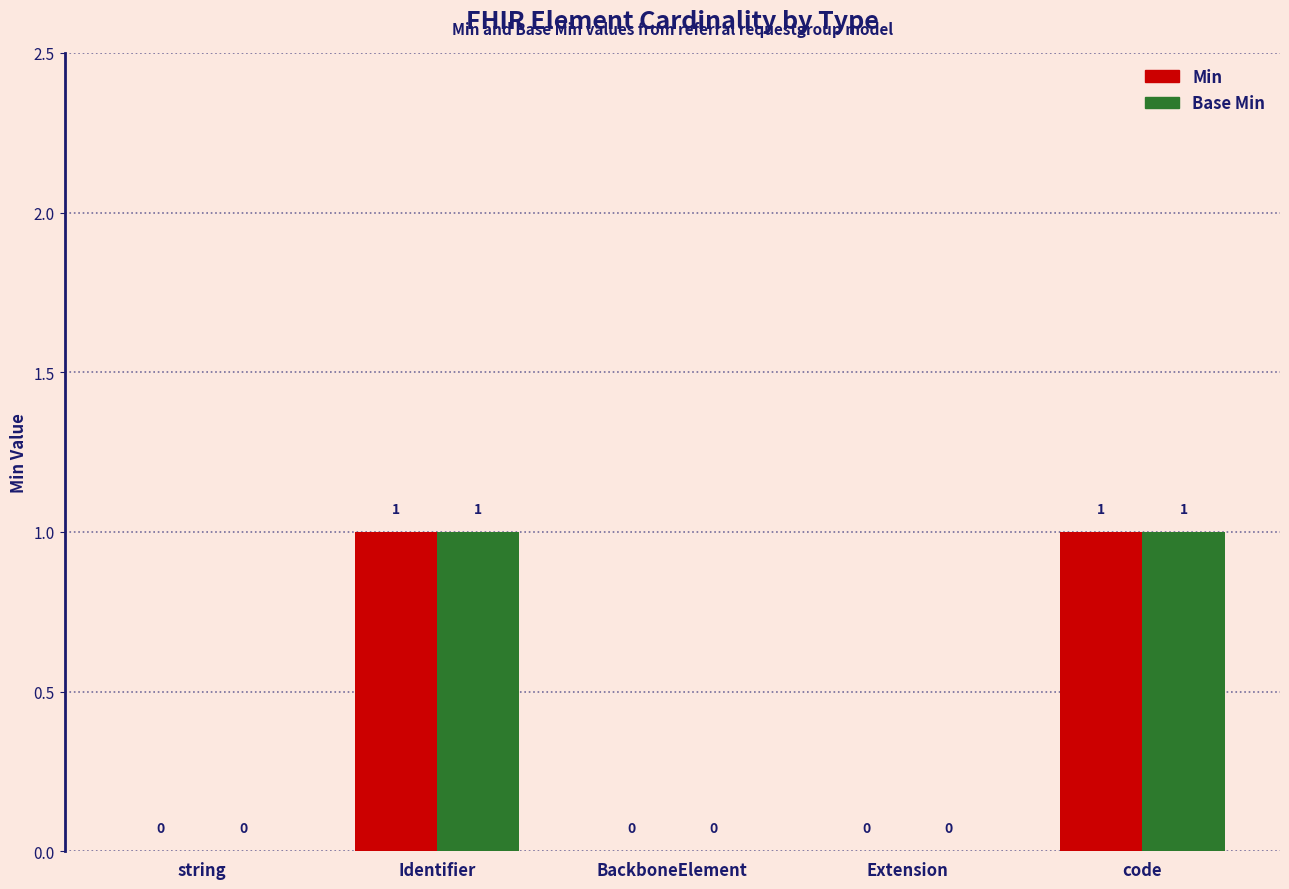

How many values in Base Min are above zero?

2